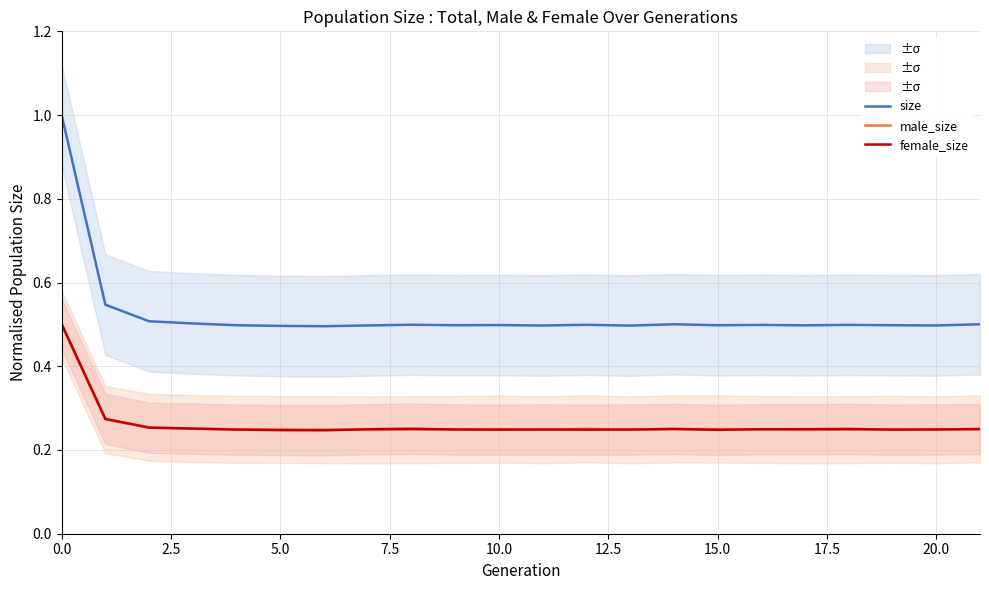

True or false: size and female_size cross at least once.

False